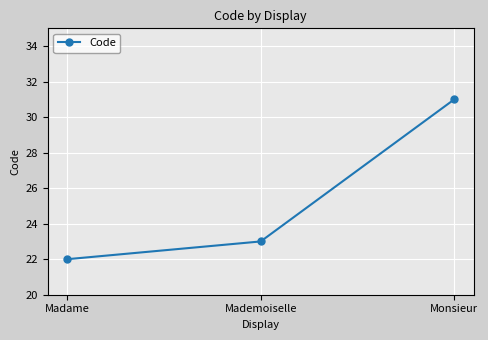

How many data points does each series have?

3